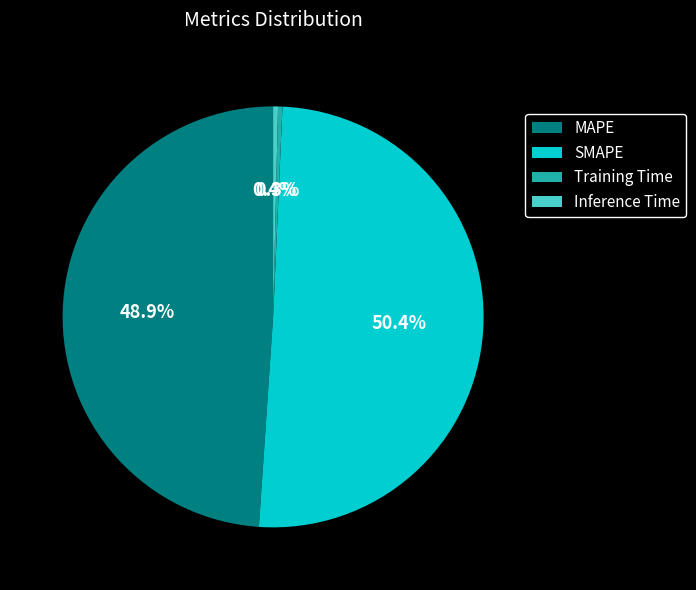

What is the total percentage of SMAPE and MAPE?

99.3%